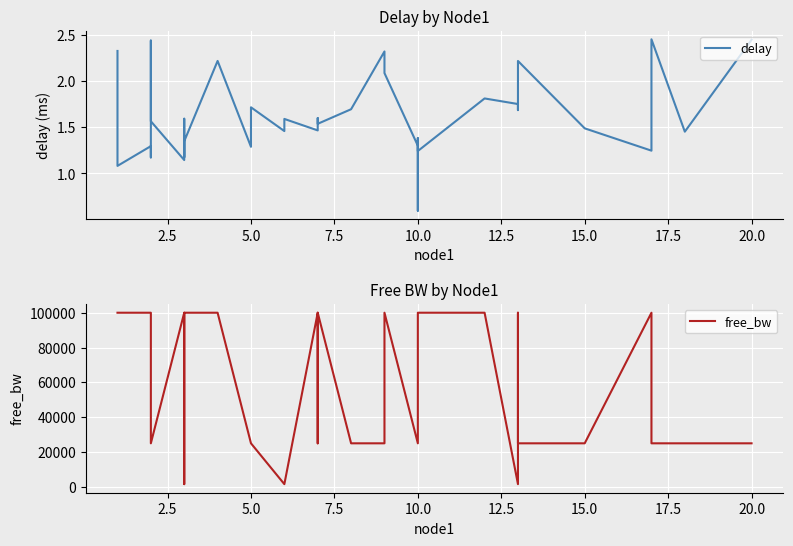

The delay series shows 0.7 at 18. True or false?

False